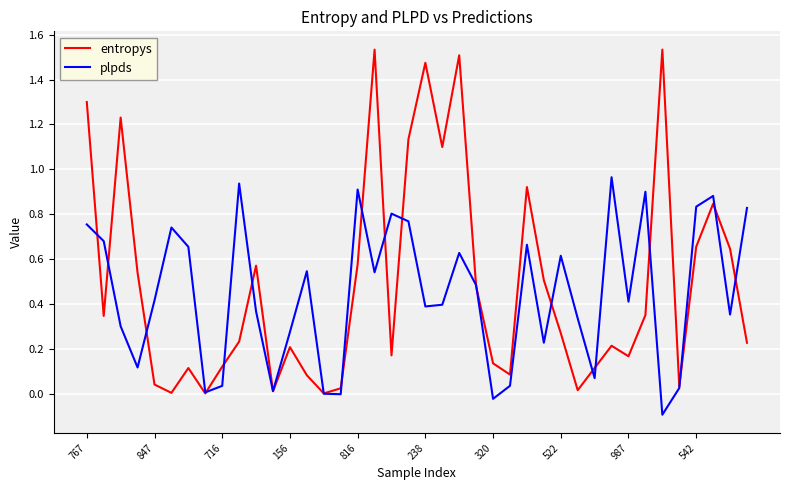

List the series in order of their peak value, lowest first.

plpds, entropys